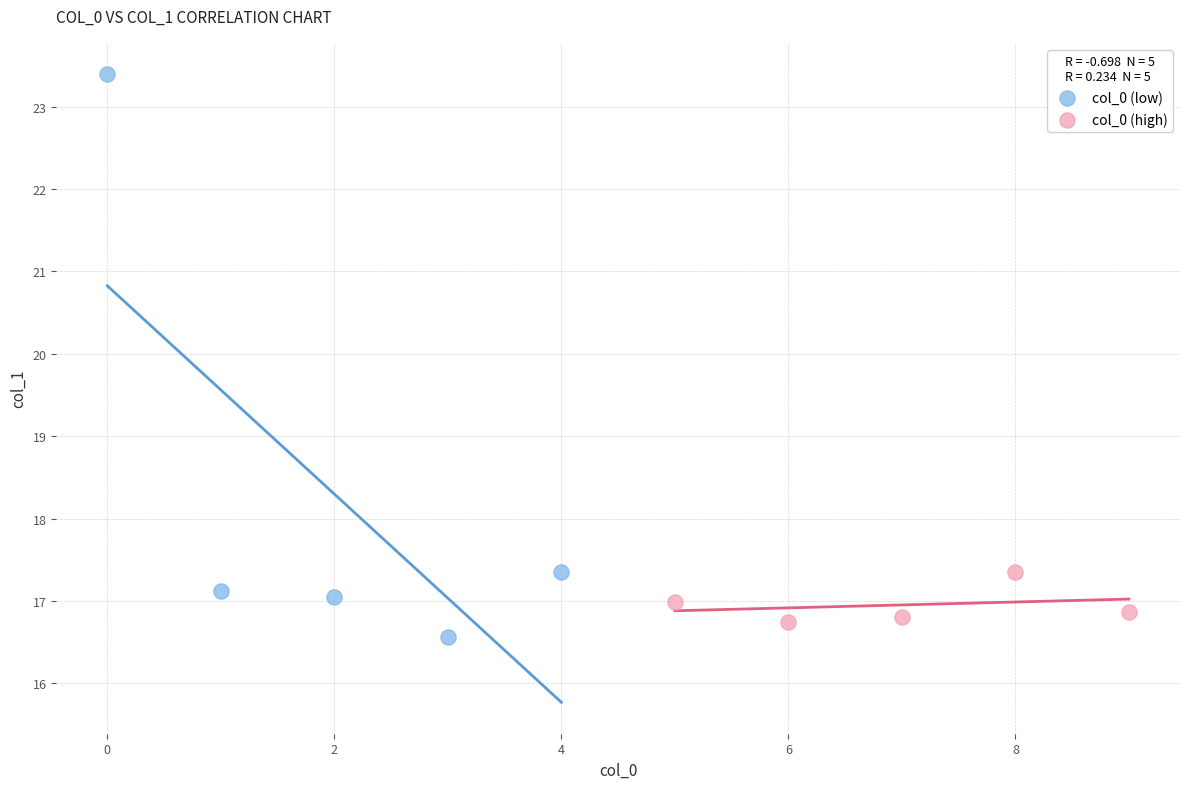

Which series reaches the maximum Y coordinate?

col_0 (low)